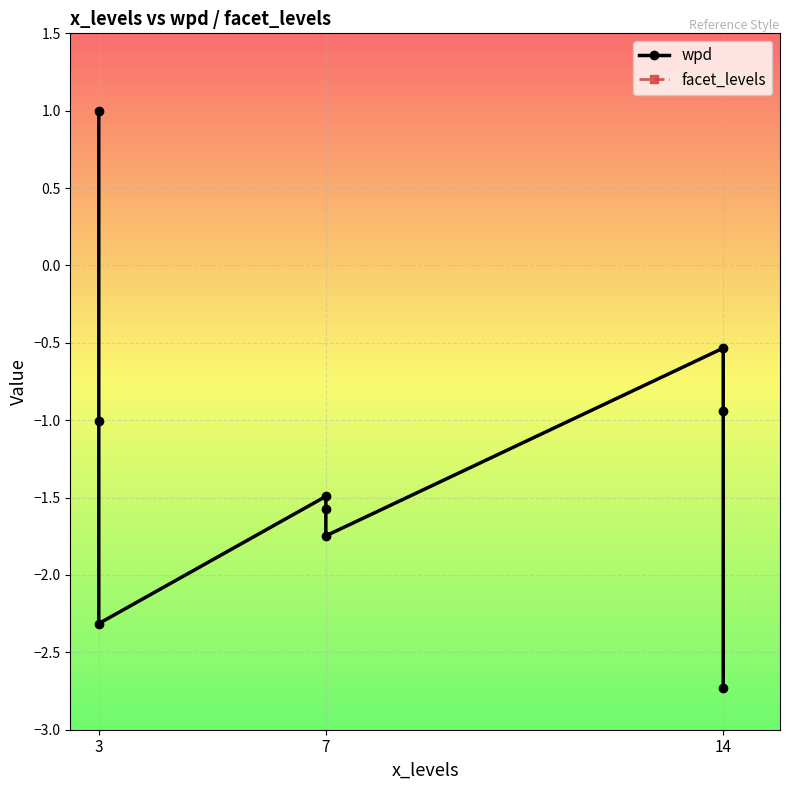

At which label does wpd first exceed -1?

3